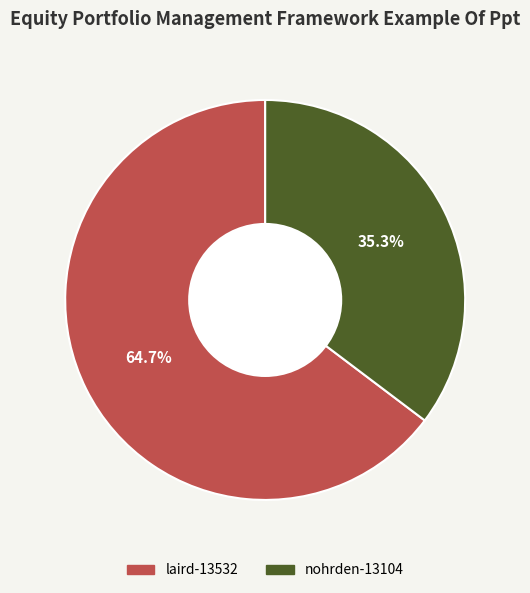

What is the ratio of the value at laird-13532 to the value at nohrden-13104?

1.8